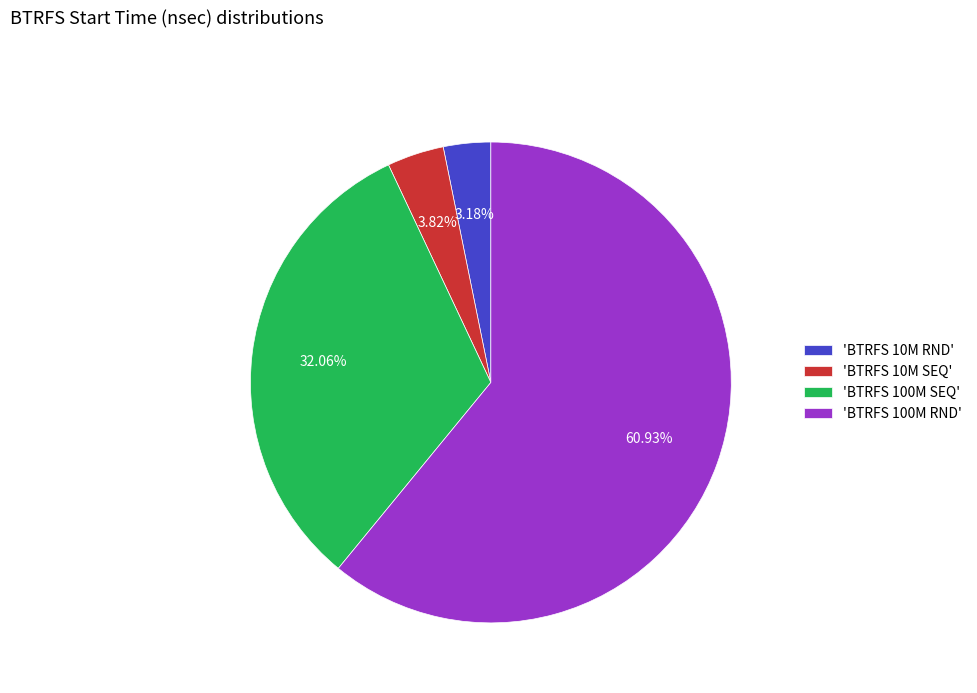

Approximately how many times larger is the value at 'BTRFS 100M SEQ' compared to 'BTRFS 100M RND'?

0.5